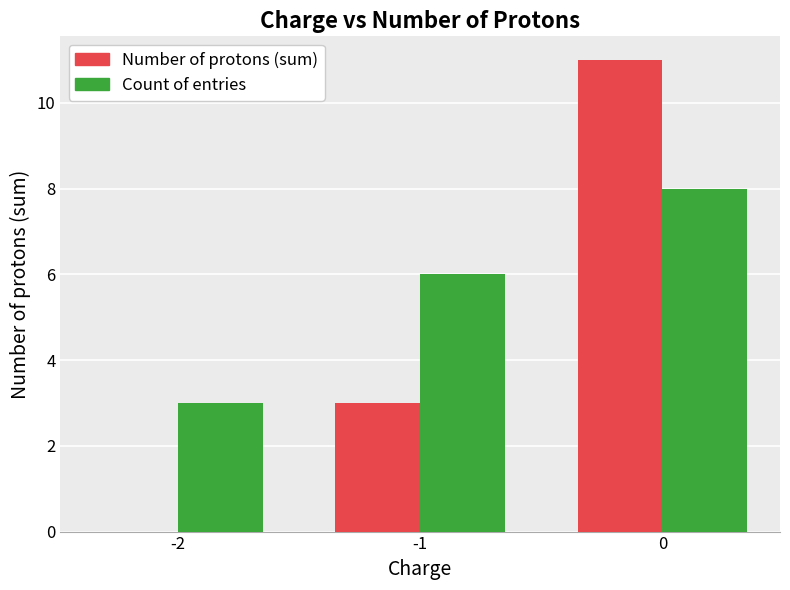

Are the bars horizontal?

No